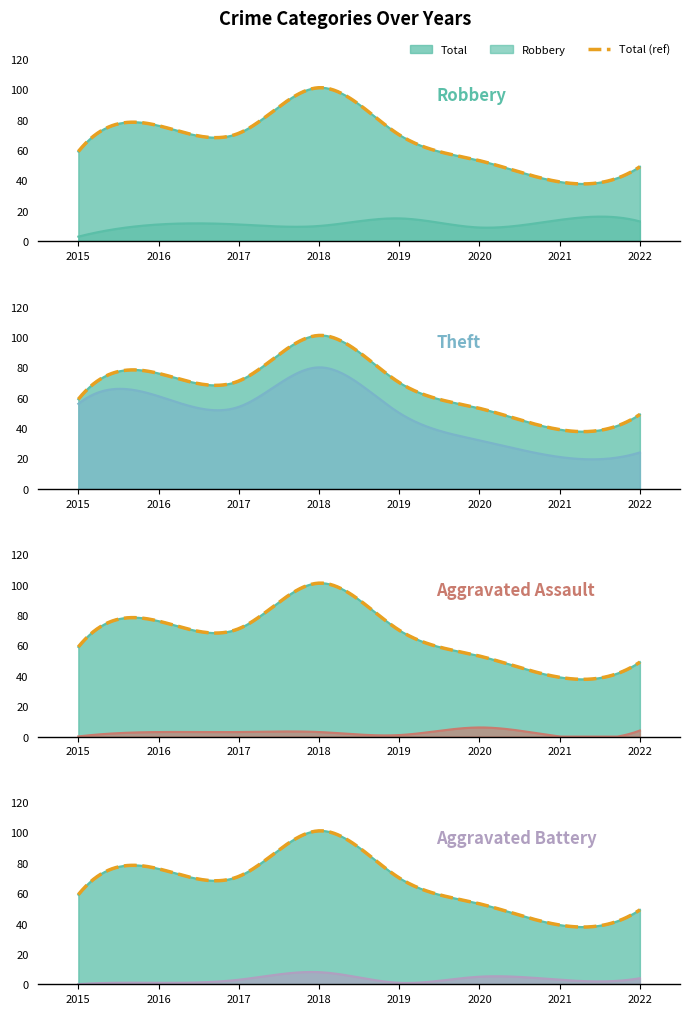

Which series has the largest range (max minus min)?

Total